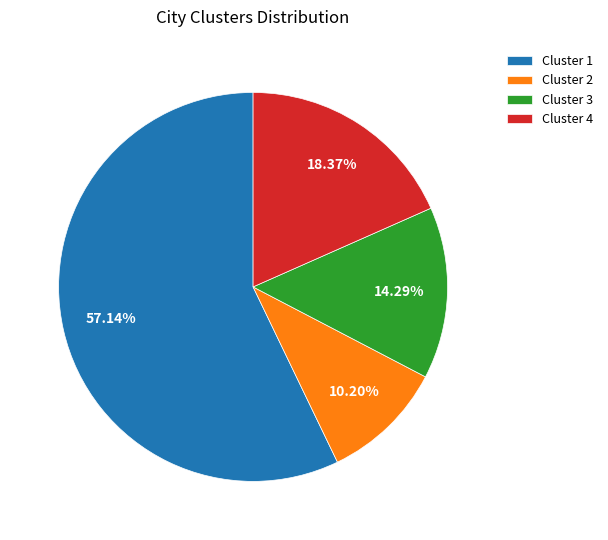

Which slice is the smallest?

Cluster 2